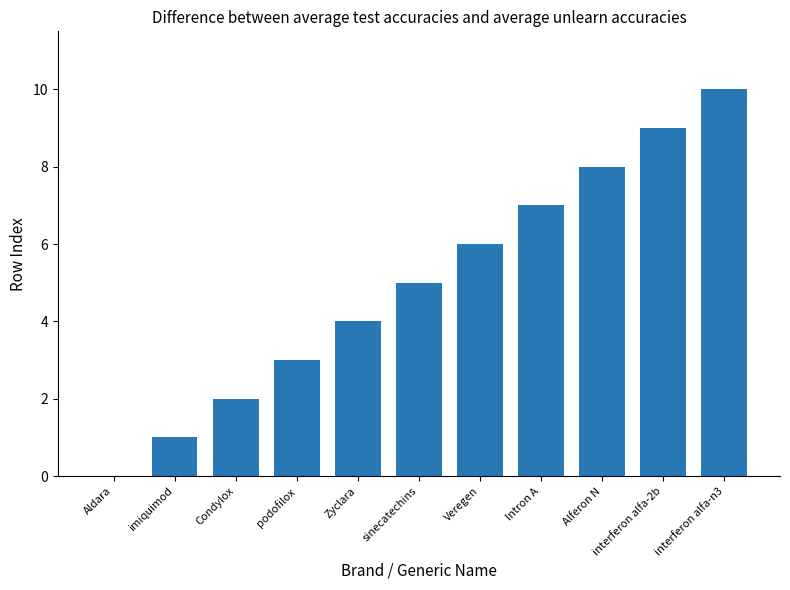

What is the sum of the values at Aldara and Intron A?

7